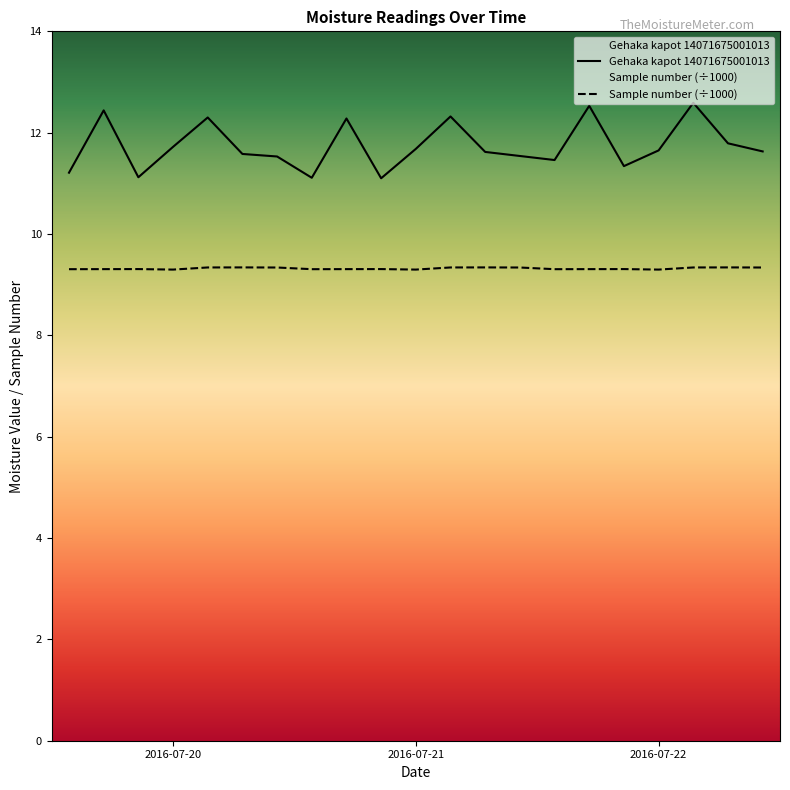

Rank the series by their maximum value, from lowest to highest.

Sample number (÷1000), Gehaka kapot 14071675001013